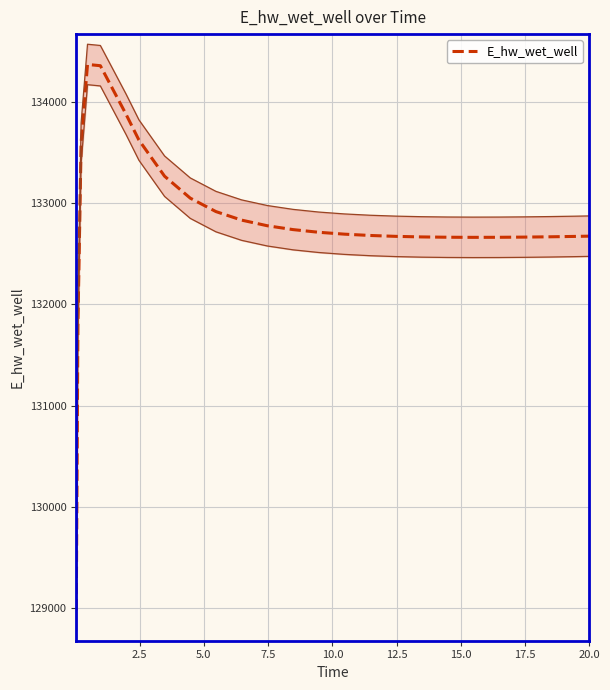

What is the highest value of the E_hw_wet_well series?

134372.8